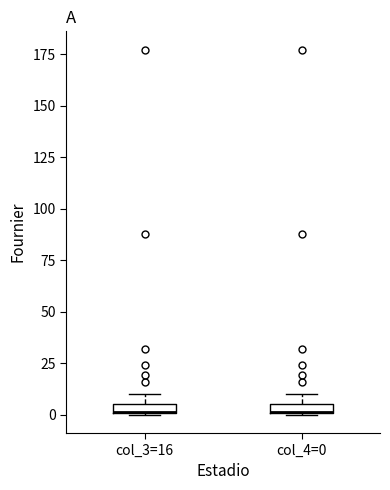

Where is the lower edge of the box for col_3=16 on the y-axis? The values are not printed on the chart, so give them approximately, as read against the axis.

0